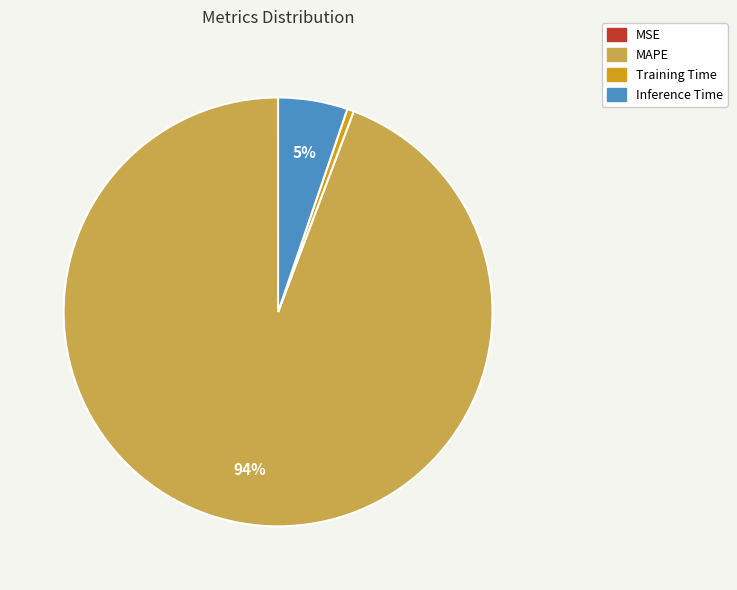

What is the largest slice in the pie chart?

MAPE